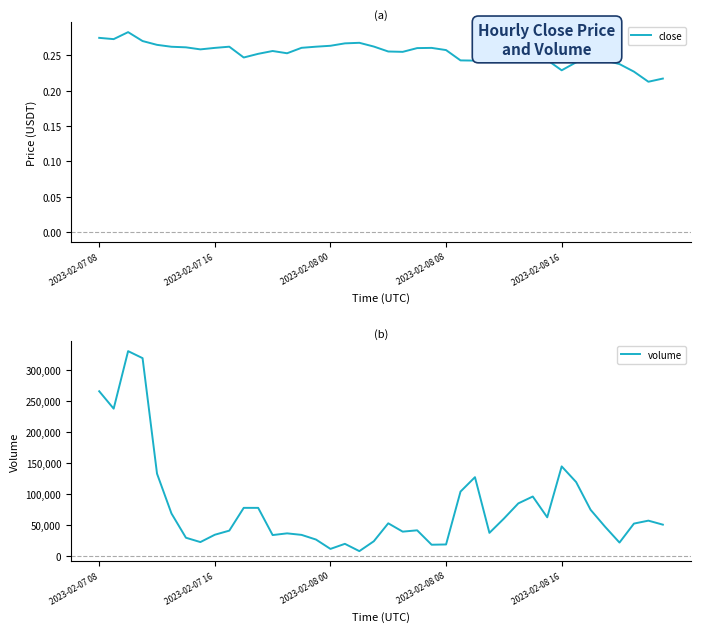

True or false: close has a value of 0.4 at 2023-02-08 08.

False